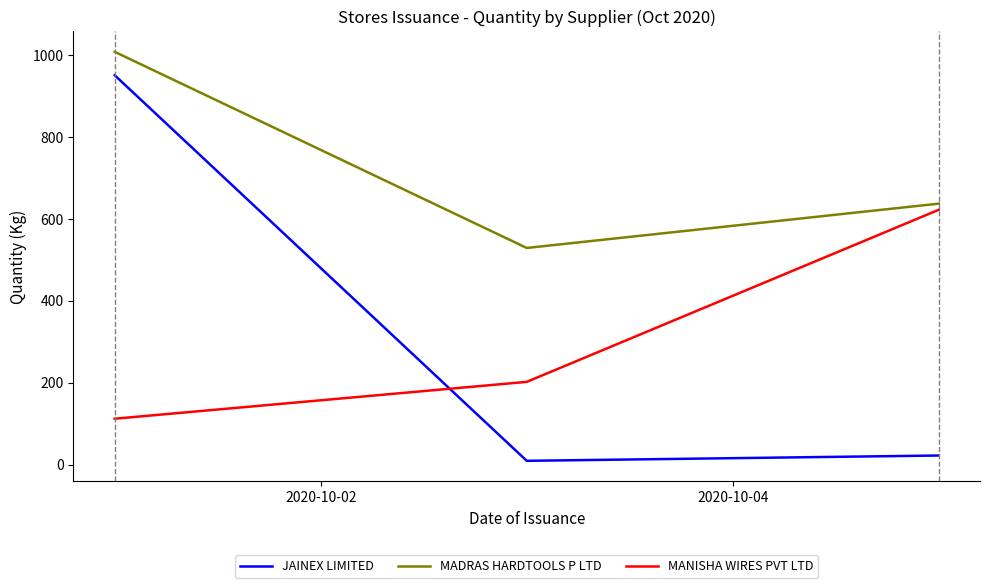

Which series has the largest total across all categories?

MADRAS HARDTOOLS P LTD